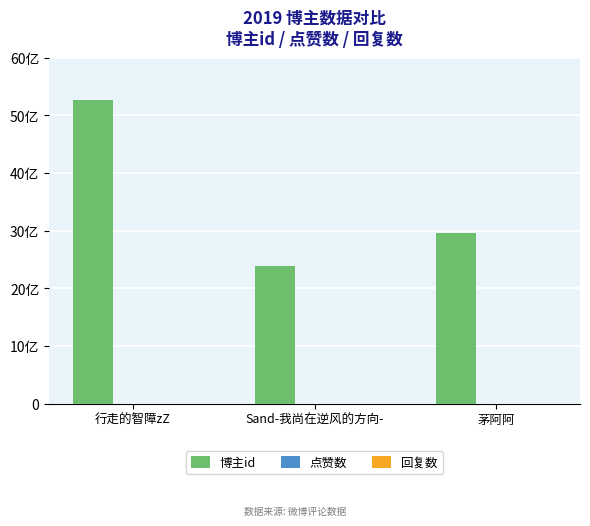

What is the label of the 1st bar from the right?

茅阿阿